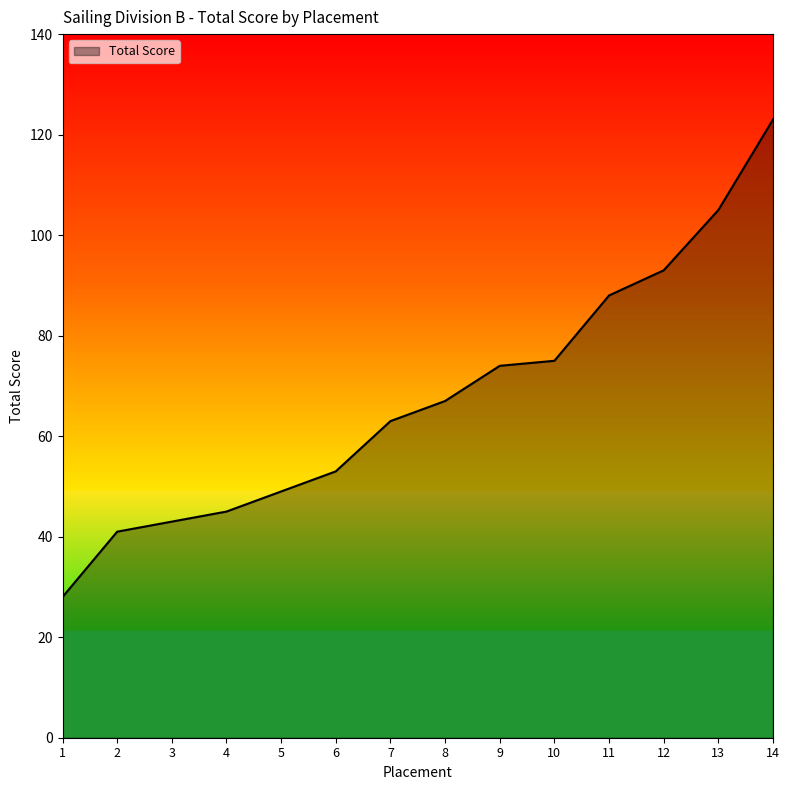

Does the chart display data point markers on the line(s)?

No